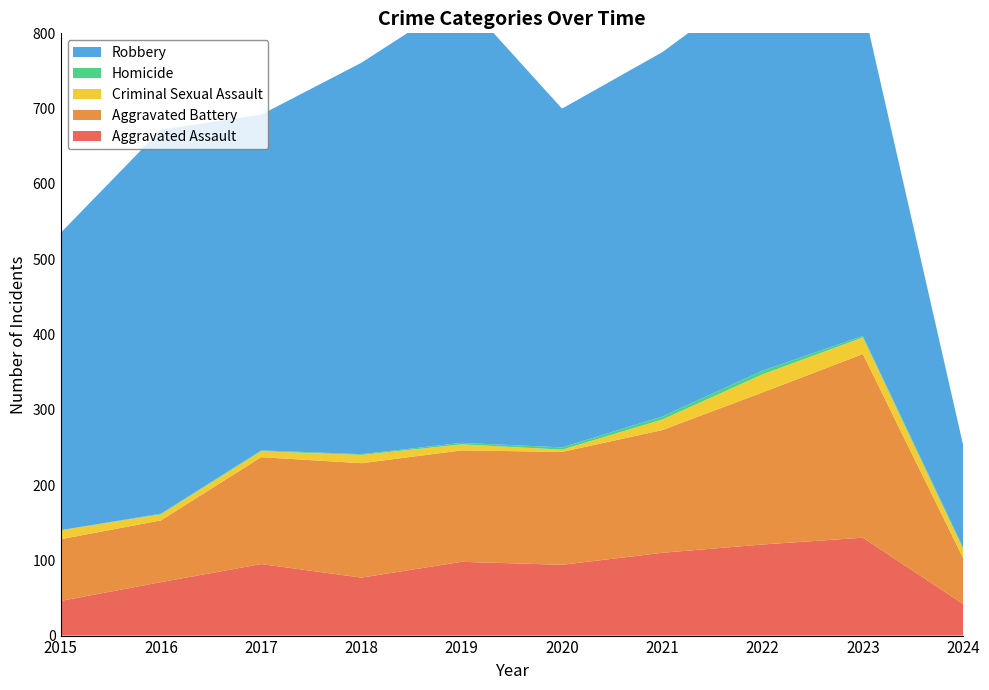

Reading left to right, what are all the values shown in this chart?

Aggravated Assault: 2015=46	2016=71	2017=95	2018=77	2019=98	2020=94	2021=110	2022=121	2023=130	2024=42
Aggravated Battery: 2015=82	2016=82	2017=142	2018=152	2019=148	2020=150	2021=163	2022=202	2023=244	2024=61
Criminal Sexual Assault: 2015=12	2016=8	2017=8	2018=11	2019=8	2020=3	2021=14	2022=24	2023=22	2024=12
Homicide: 2015=0	2016=1	2017=1	2018=1	2019=2	2020=3	2021=4	2022=5	2023=2	2024=2
Robbery: 2015=395	2016=510	2017=446	2018=520	2019=591	2020=450	2021=484	2022=521	2023=440	2024=136